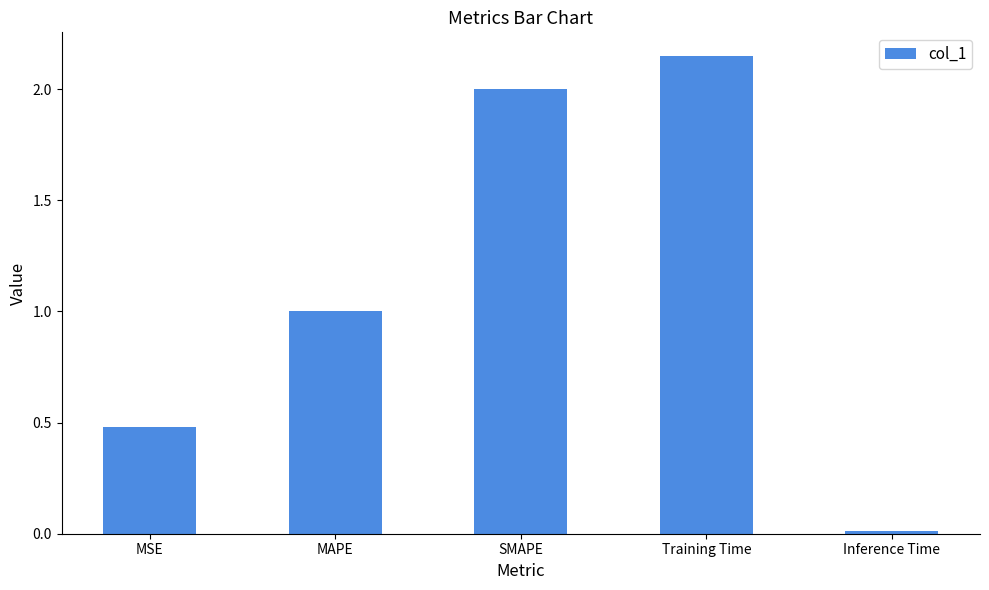

What is the difference between the second highest and minimum values?

2.0